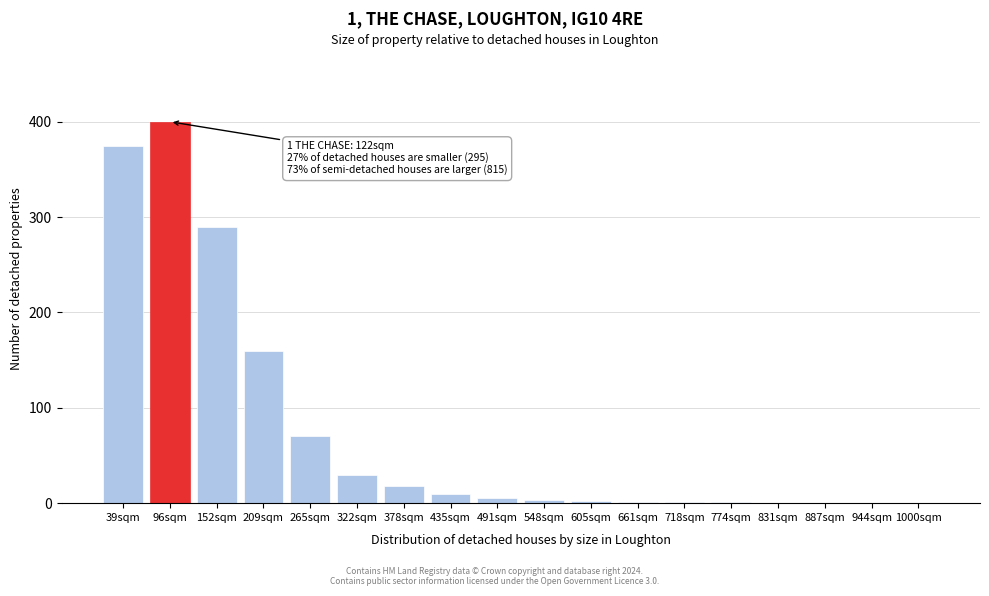

What is the greatest value displayed?

400